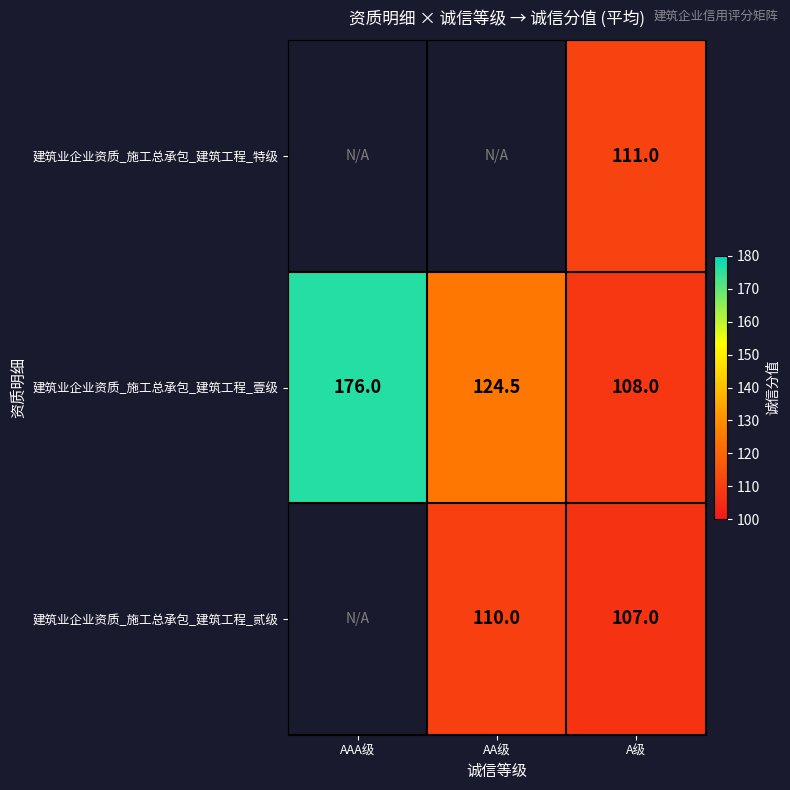

At which category is the sum across all series the highest?

A级